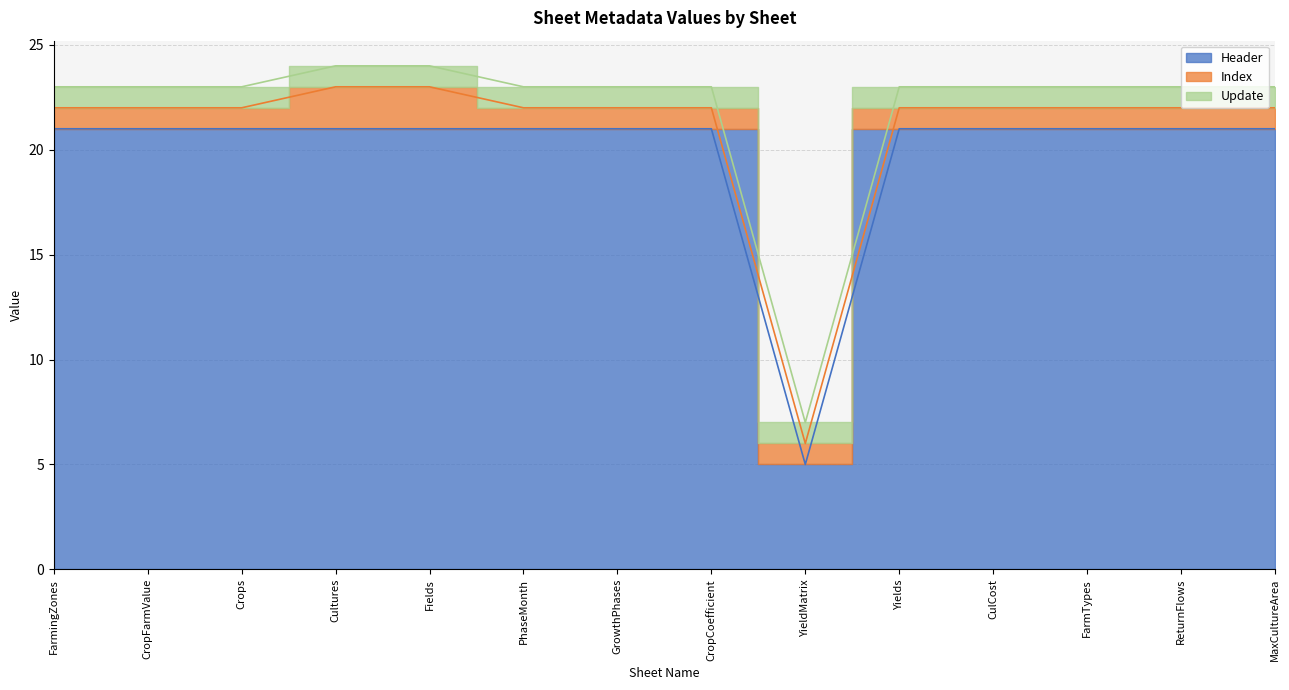

Which series has the largest range (max minus min)?

Header